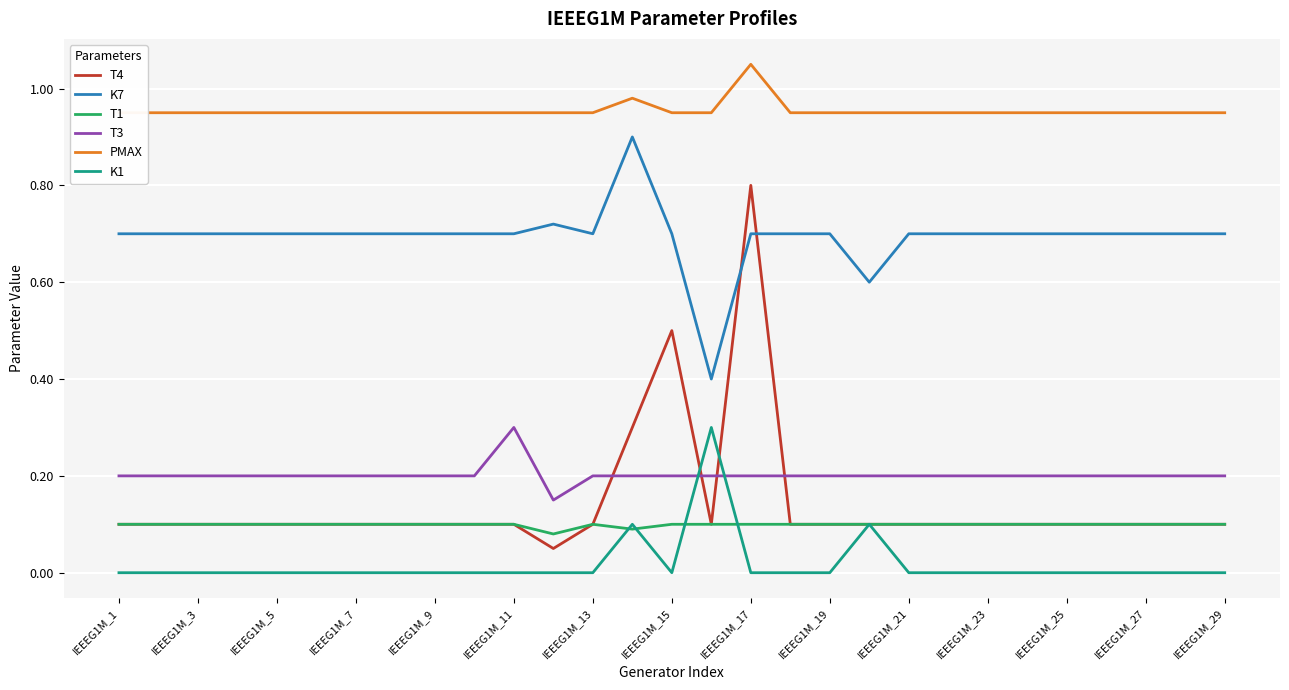

Rank the series by their maximum value, from lowest to highest.

T1, T3, K1, T4, K7, PMAX